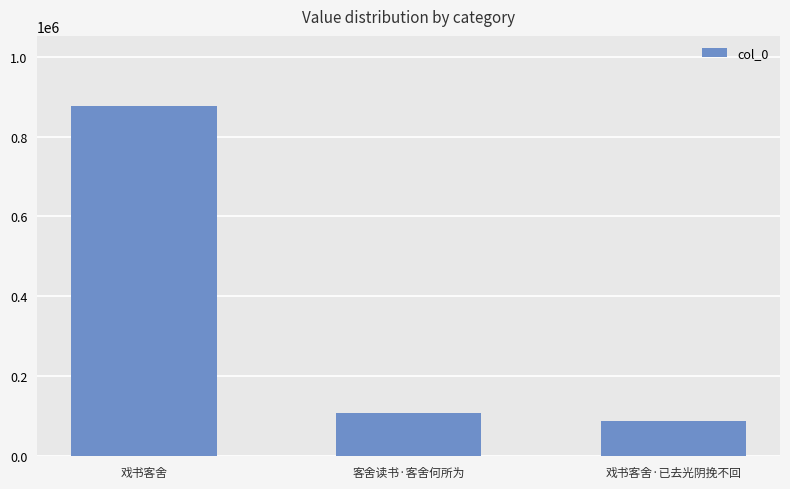

Rank the categories by value from lowest to highest.

戏书客舍·已去光阴挽不回, 客舍读书·客舍何所为, 戏书客舍